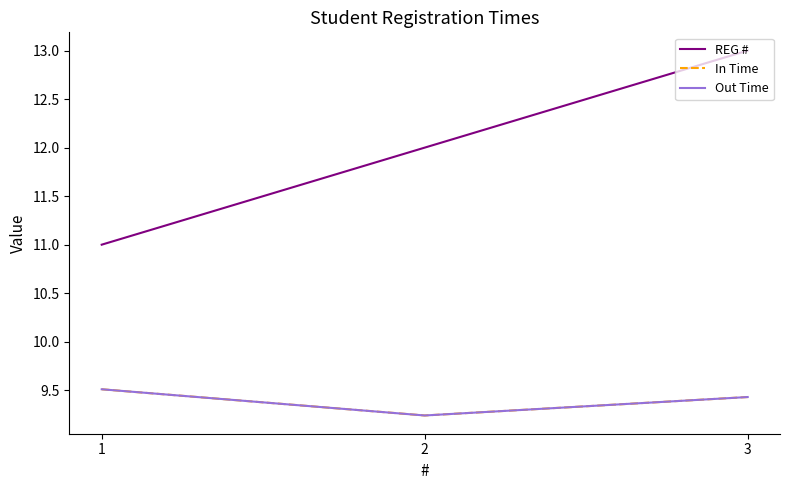

Does the chart have visible grid lines?

No